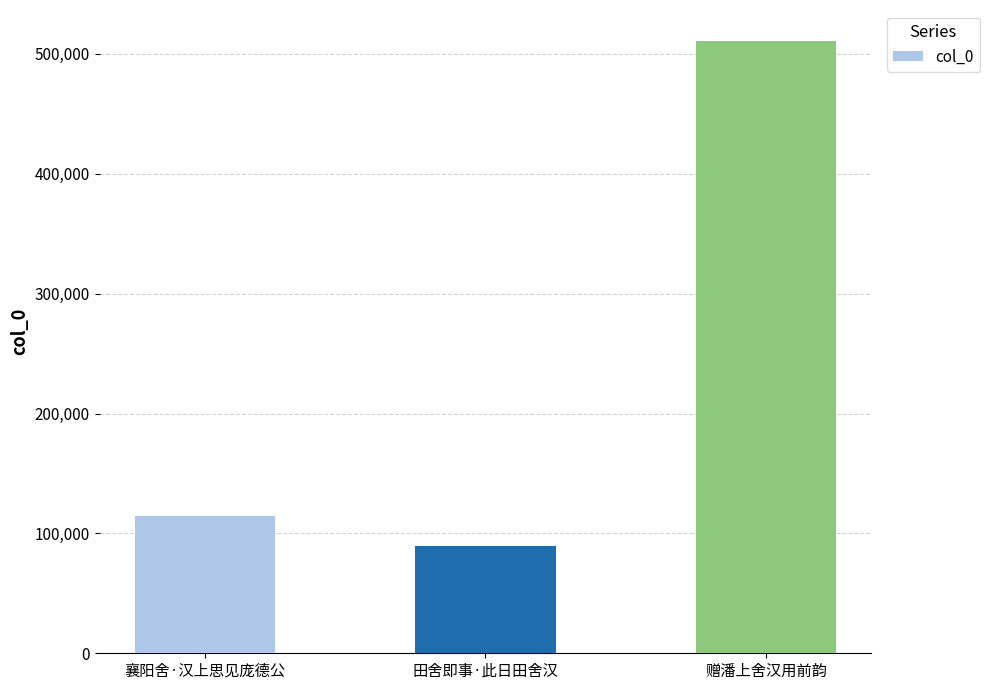

Is it true that the value at 赠潘上舍汉用前韵 is 841840?

False